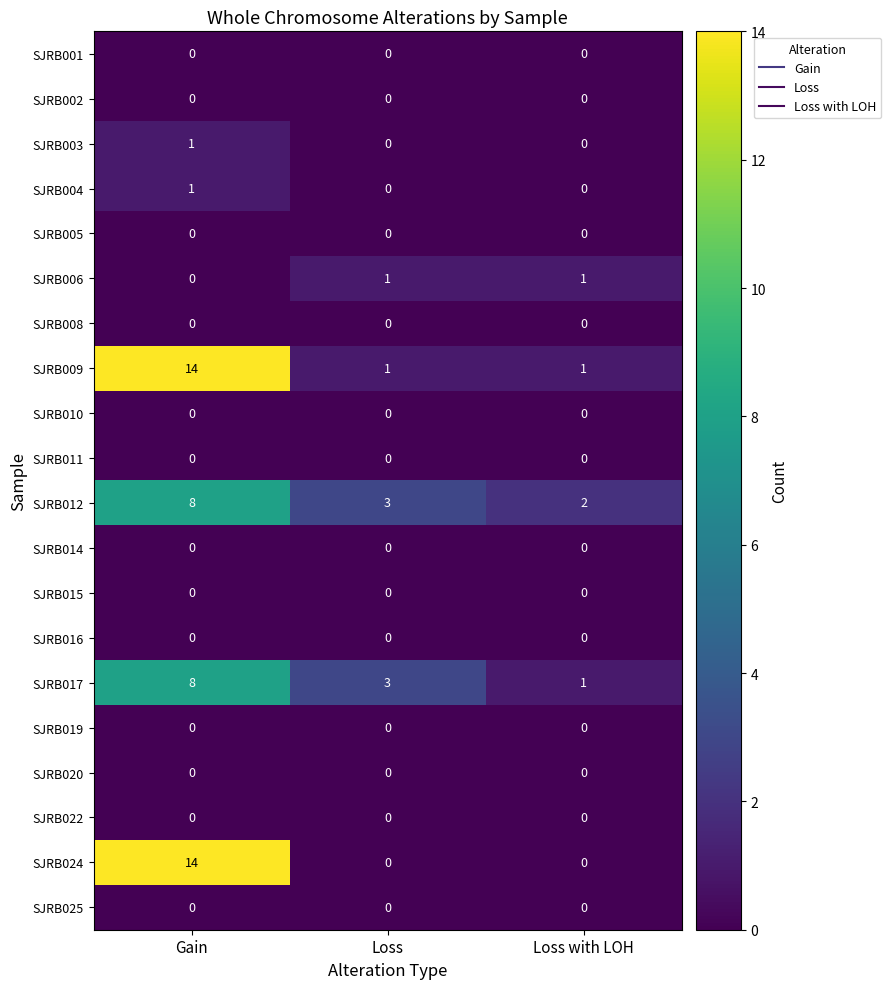

What is the difference between the highest and lowest values at Loss?

3